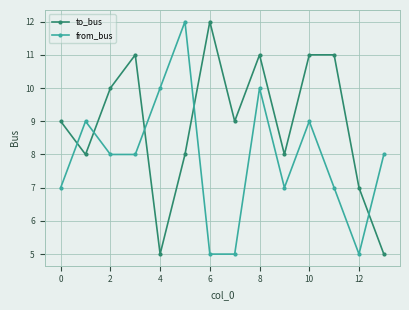

What is the sum of all from_bus values?

110